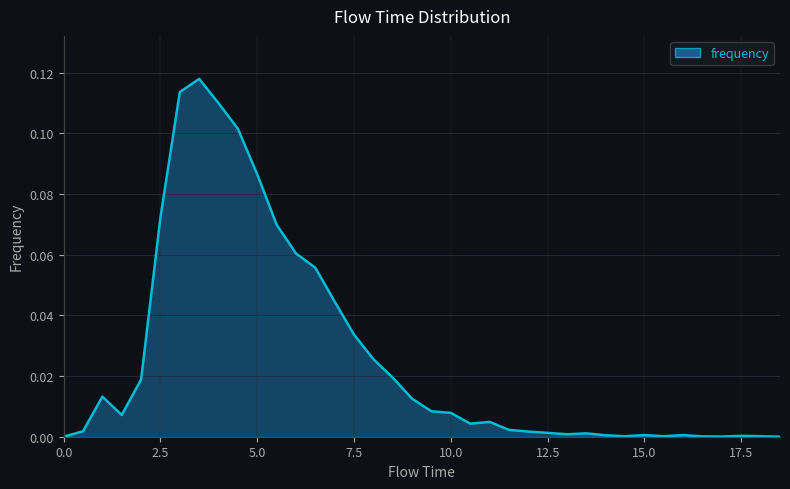

Does the chart display data point markers on the line(s)?

No